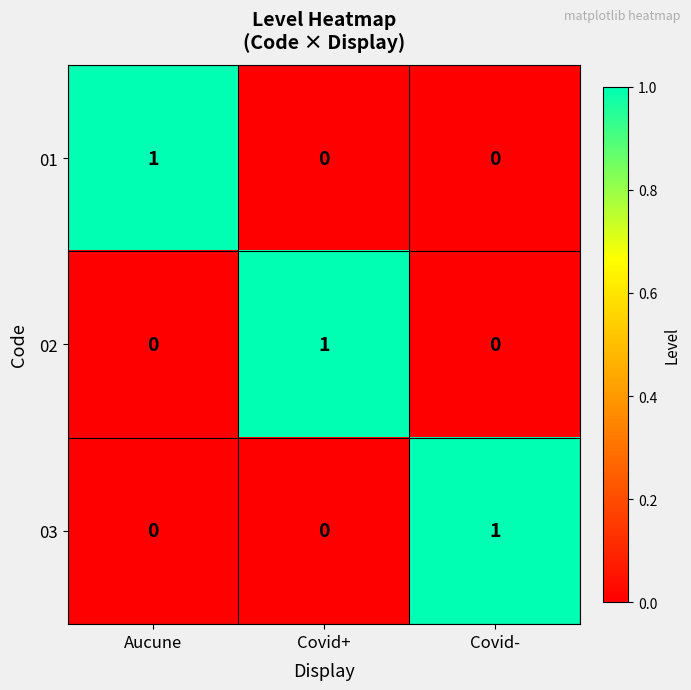

At how many categories does at least one series exceed 0?

3